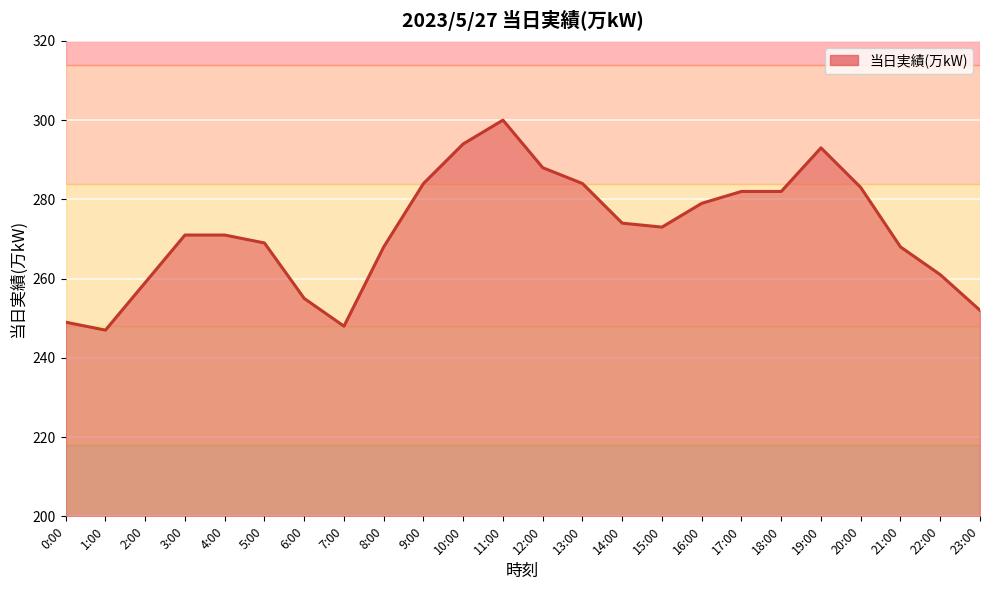

What is the minimum value shown in the chart?

247